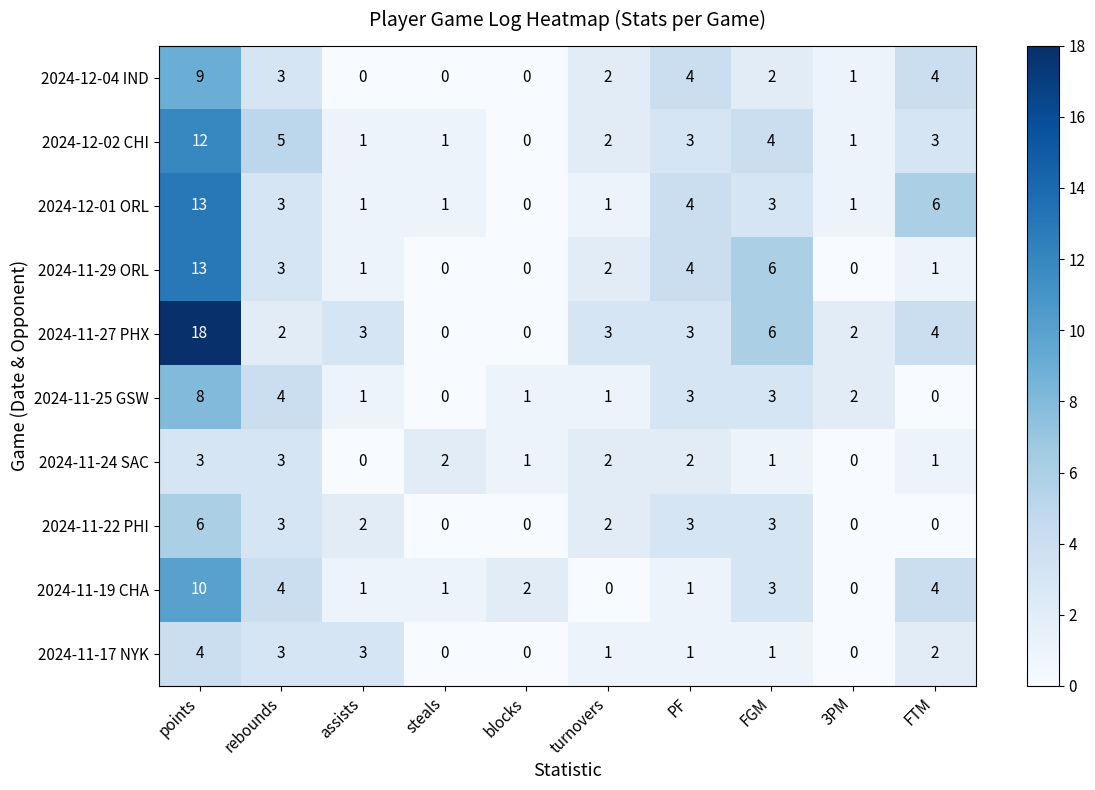

Is the value of 2024-11-19 CHA at FGM greater than the value of 2024-12-02 CHI at FGM?

No